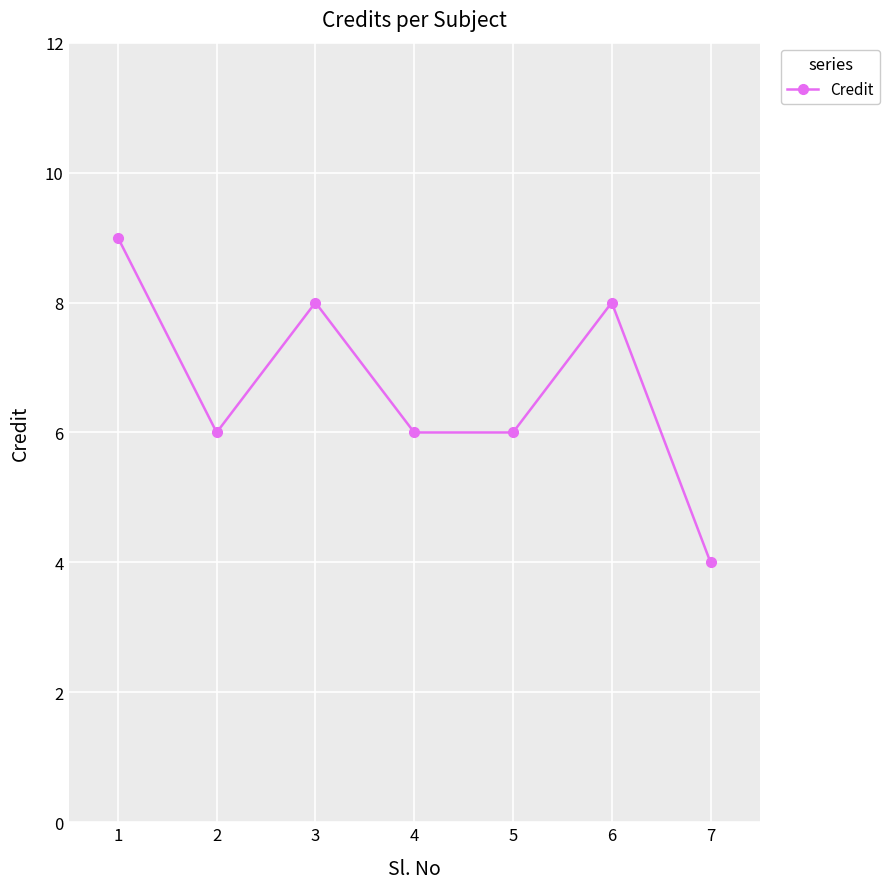

The value at 6 is 8. True or false?

True